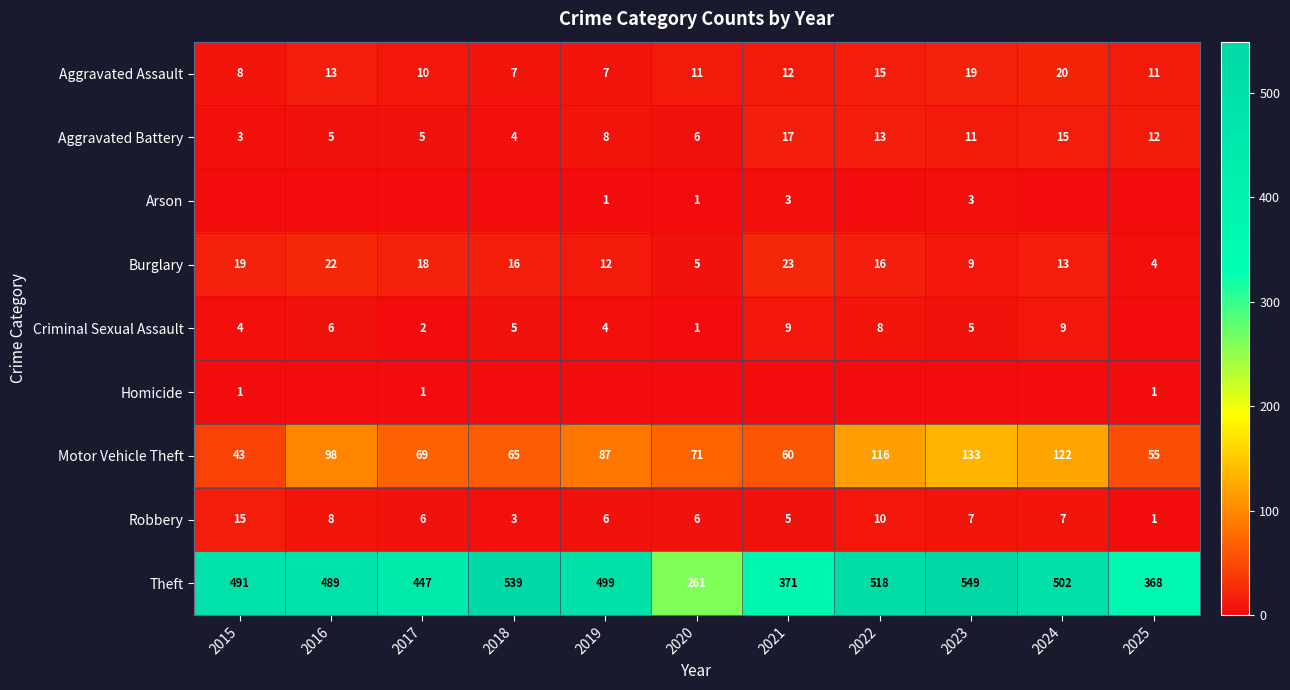

Is it true that Burglary equals 25 at 2022?

False